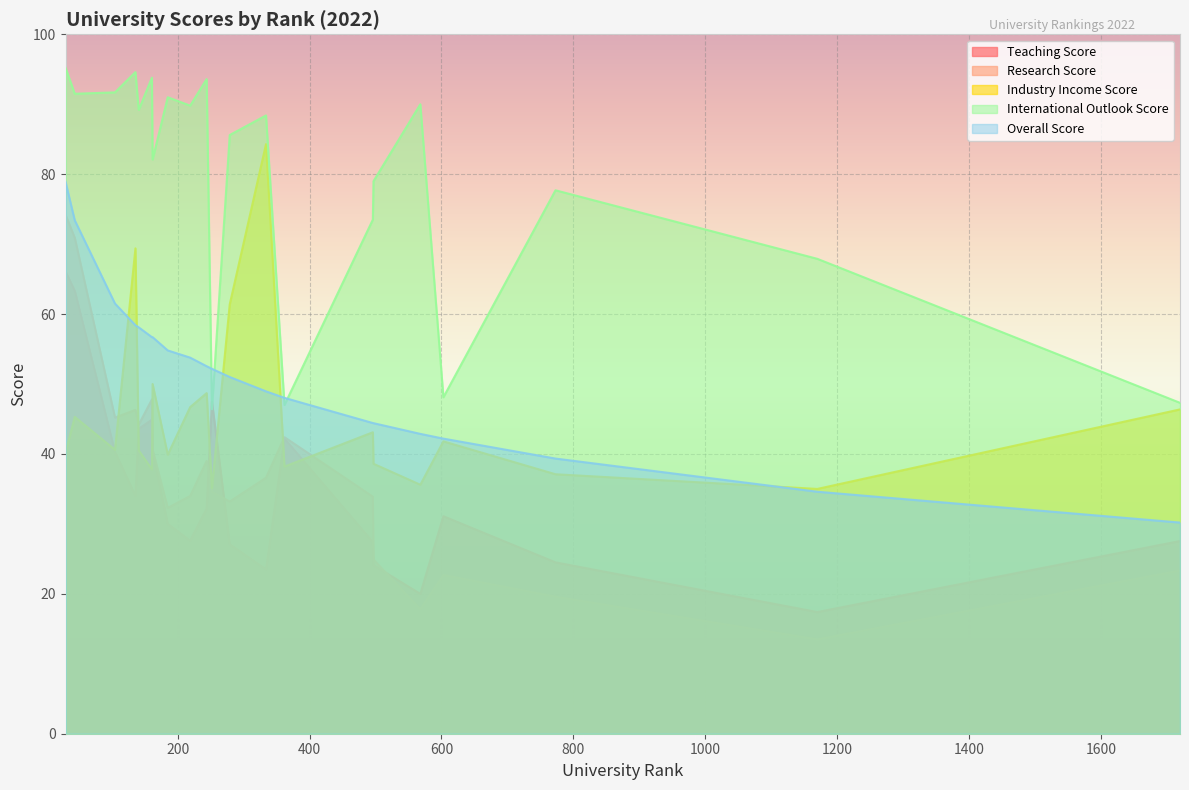

The overall_score series shows 14.4 at 1720. True or false?

False